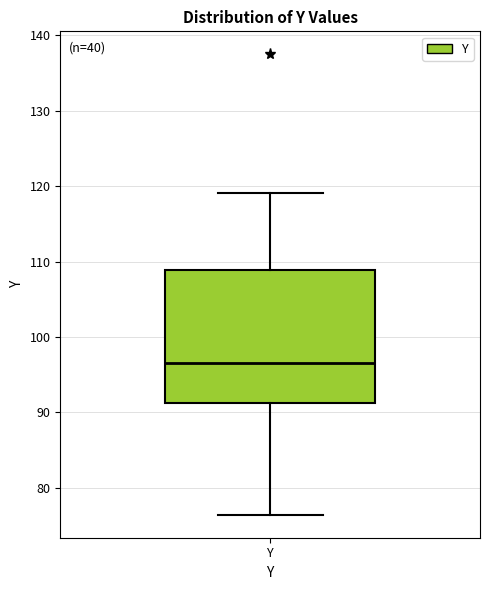

Where is the lower edge of the box for Y on the y-axis? The values are not printed on the chart, so give them approximately, as read against the axis.

91